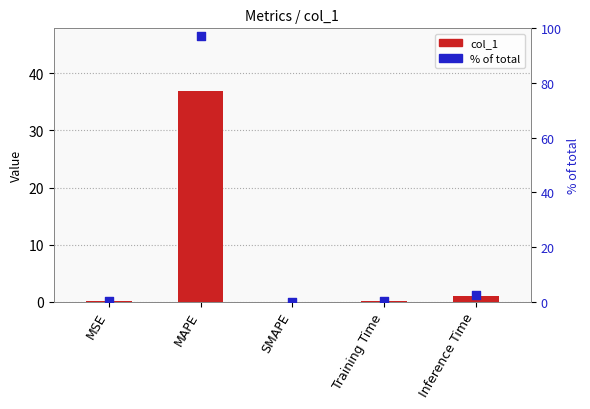

Which series has the largest Y range (max minus min)?

% of total